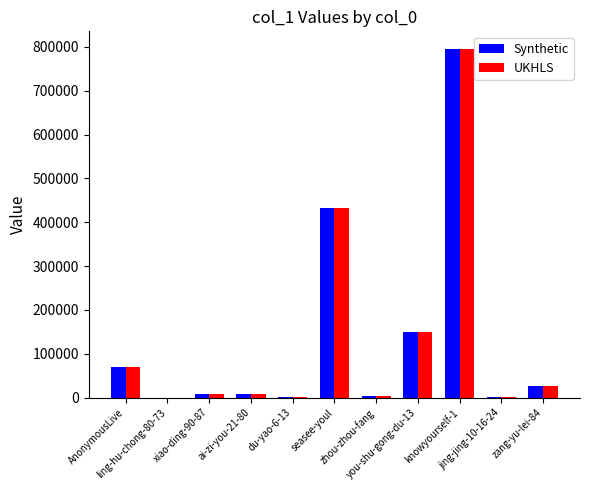

Where does the Synthetic series first go above 8435?

AnonymousLive